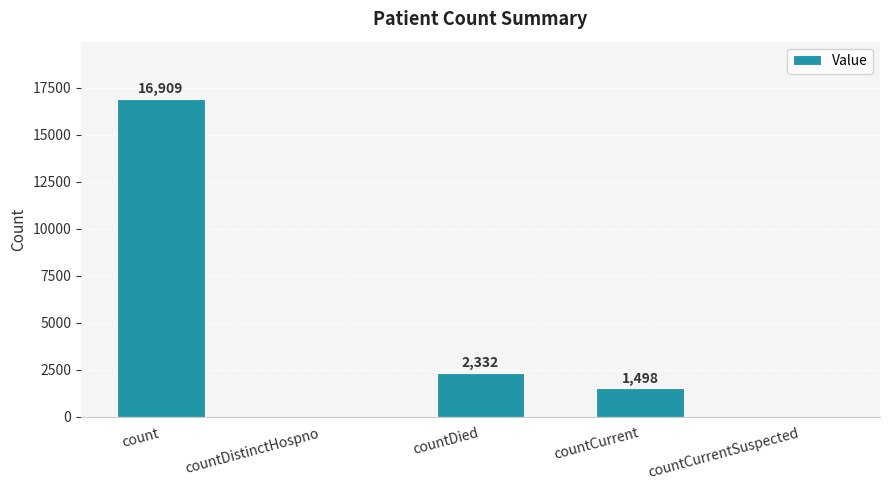

The chart shows a value of 8066 at countDistinctHospno. True or false?

False